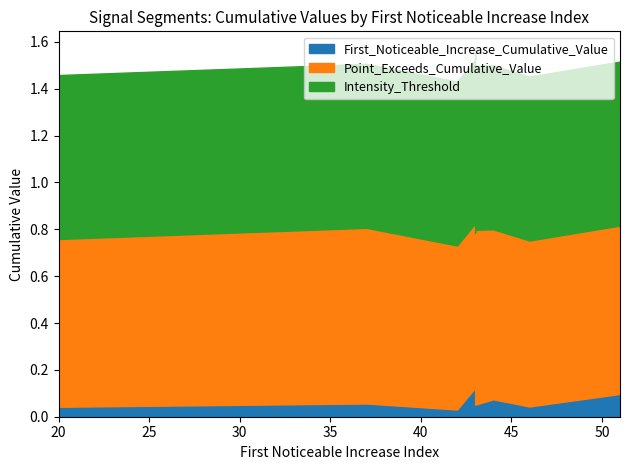

What is the difference between the First_Noticeable_Increase_Cumulative_Value values at 43 and 44?

0.1